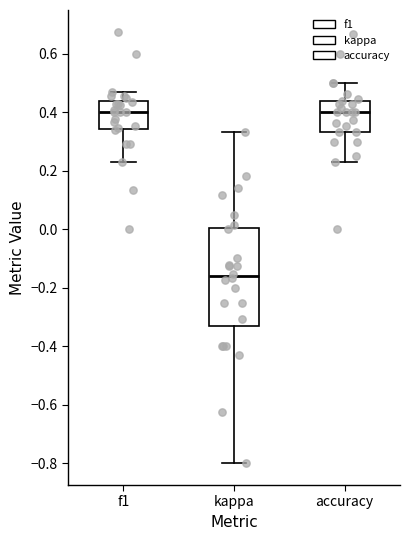

Reading left to right, transcribe this box plot: for each box, give where its median line is, the range the box spans, and where its two whiskers end, as read against the y-axis. The values are not printed on the chart, so give them approximately, as read against the axis.

f1: median 0.40, box 0.34 to 0.44, whiskers 0.24 to 0.46
kappa: median -0.16, box -0.32 to 0.00, whiskers -0.80 to 0.34
accuracy: median 0.40, box 0.34 to 0.44, whiskers 0.24 to 0.50